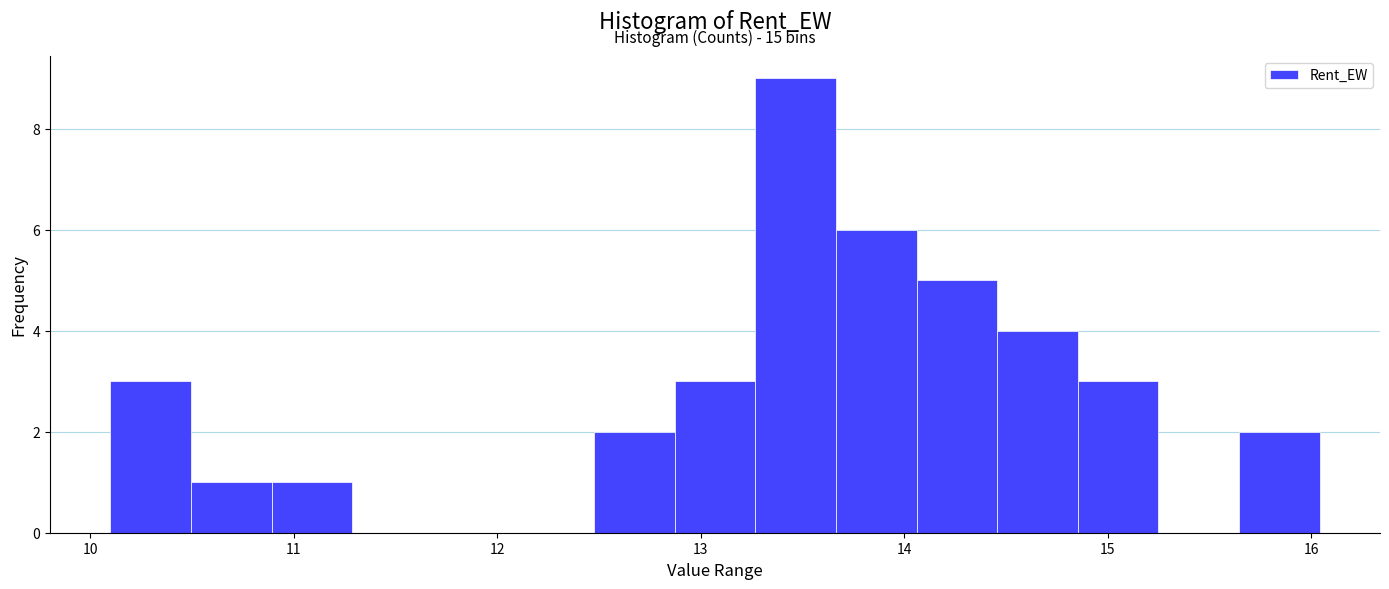

Read against the x-axis, roughly where is the centre of the tallest bar?

13.5